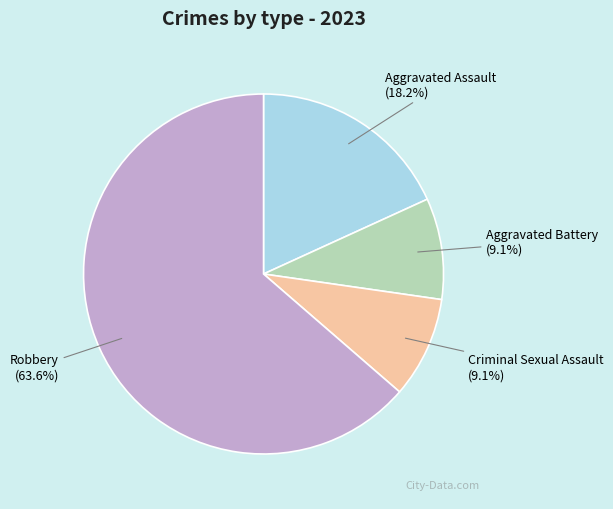

Is Robbery the majority of the pie?

Yes